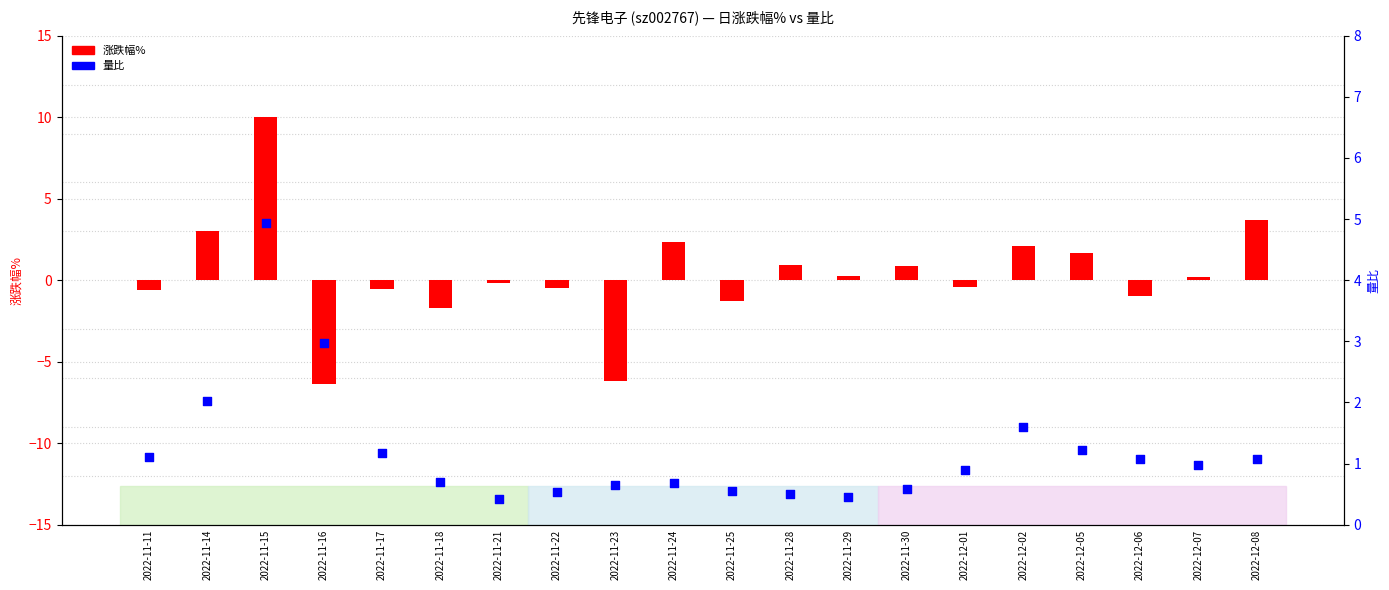

What is the total value across all series at 2022-12-05?

2.9